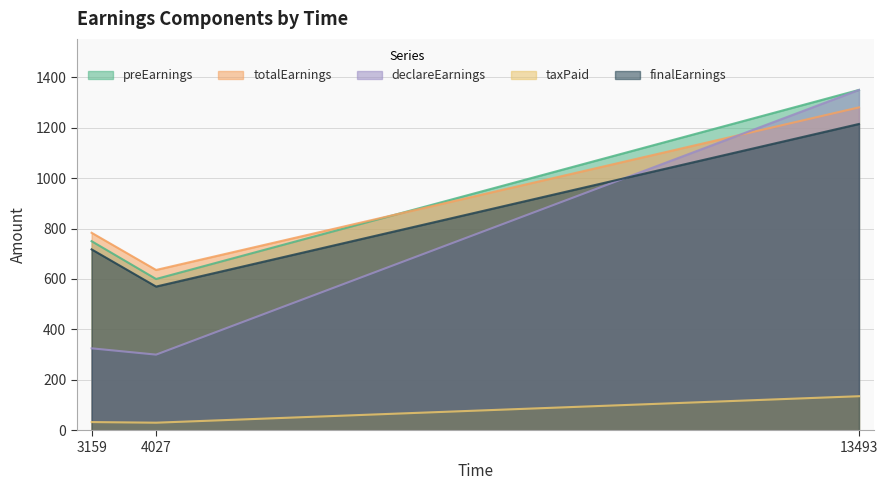

List the series in order of their peak value, highest first.

preEarnings, declareEarnings, totalEarnings, finalEarnings, taxPaid